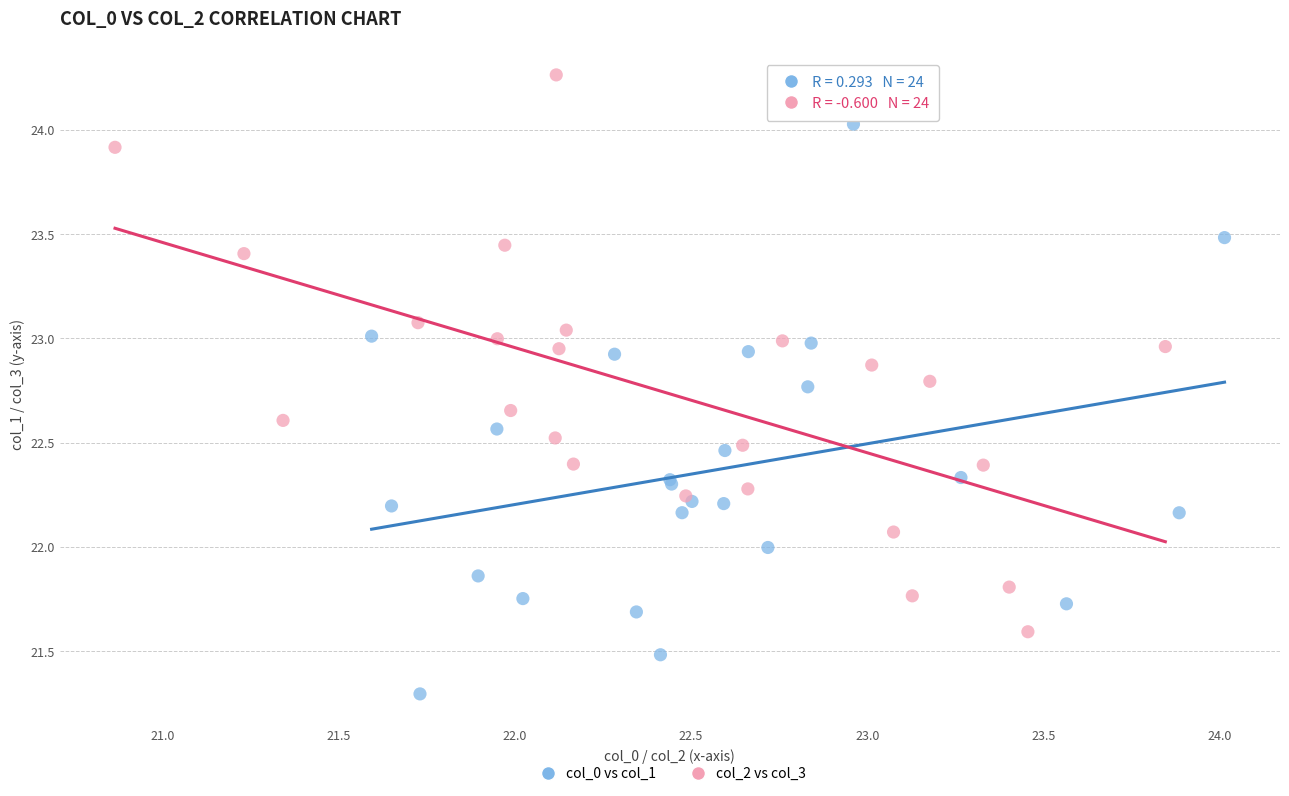

Which series reaches the minimum Y coordinate?

col_0 vs col_1